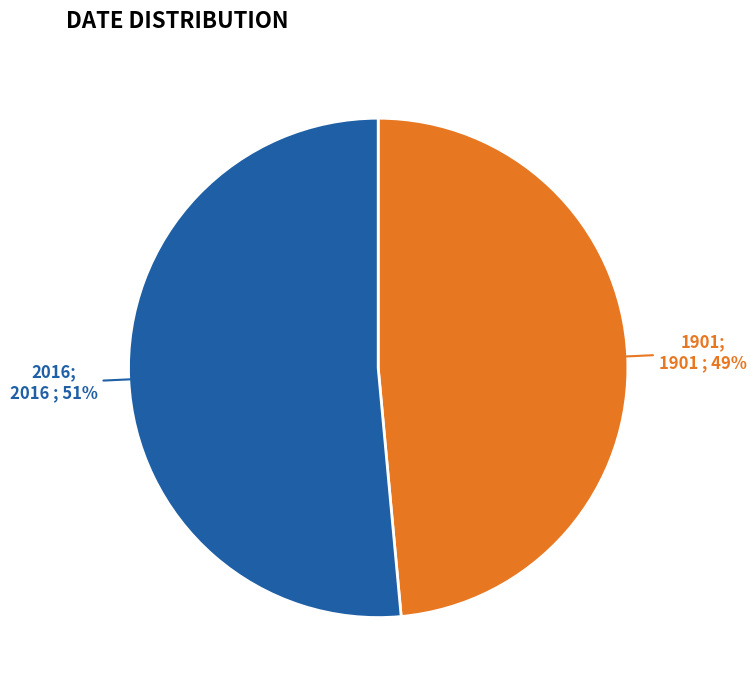

How many slices are in this pie chart?

2